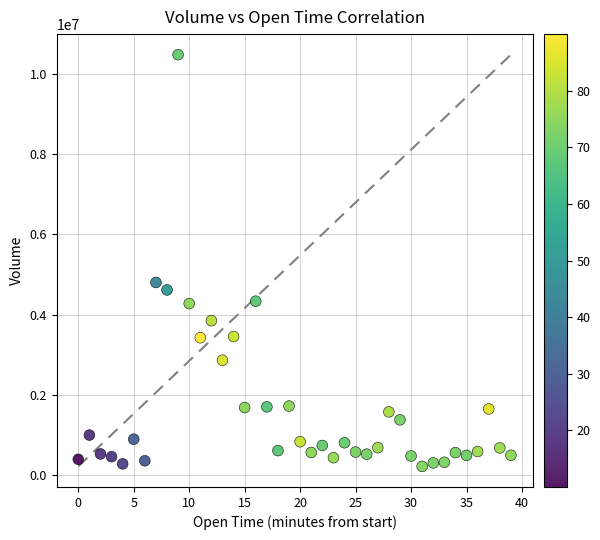

What Y value in the scatter plot is closest to 5346203?

4800492